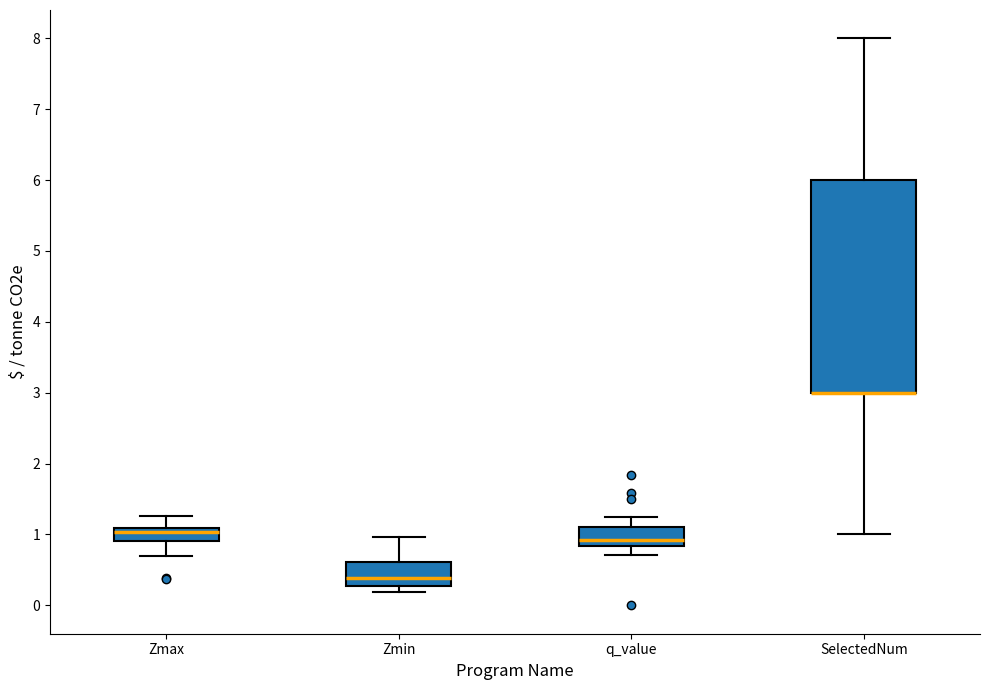

Where does the upper whisker of the box for Zmin end on the y-axis? The values are not printed on the chart, so give them approximately, as read against the axis.

1.0